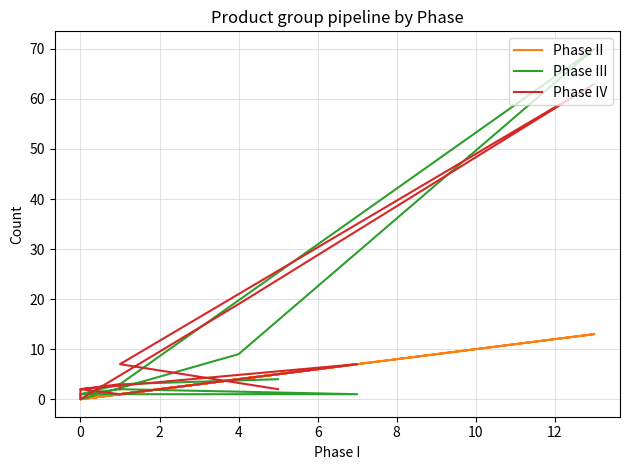

Is it true that Phase III equals 3 at 10?

False